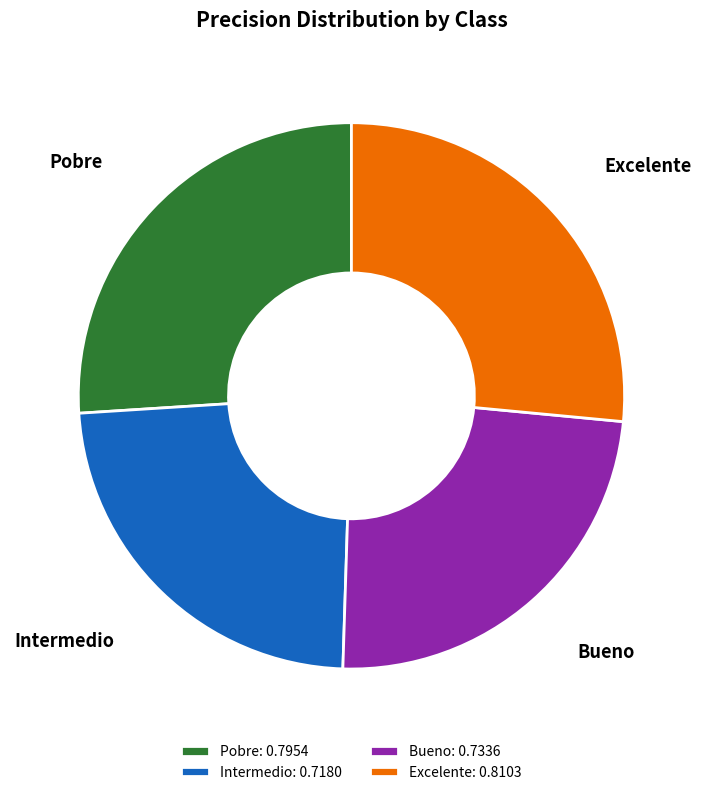

The Bueno slice represents 24% of the pie. True or false?

True